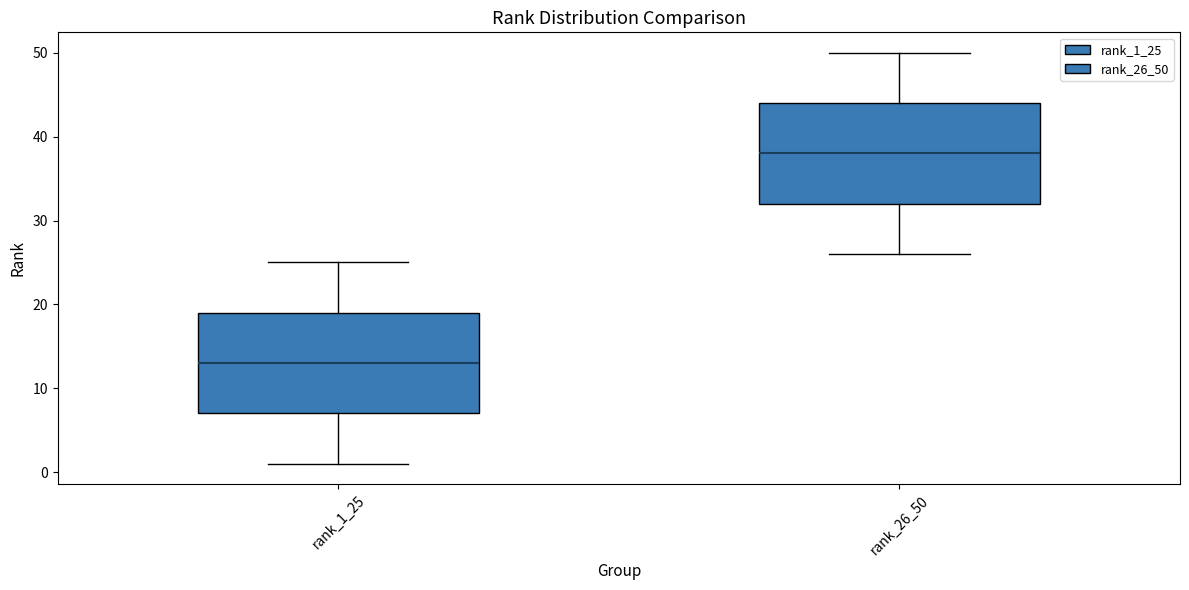

Reading left to right, transcribe this box plot: for each box, give where its median line is, the range the box spans, and where its two whiskers end, as read against the y-axis. The values are not printed on the chart, so give them approximately, as read against the axis.

rank_1_25: median 13, box 7 to 19, whiskers 1 to 25
rank_26_50: median 38, box 32 to 44, whiskers 26 to 50